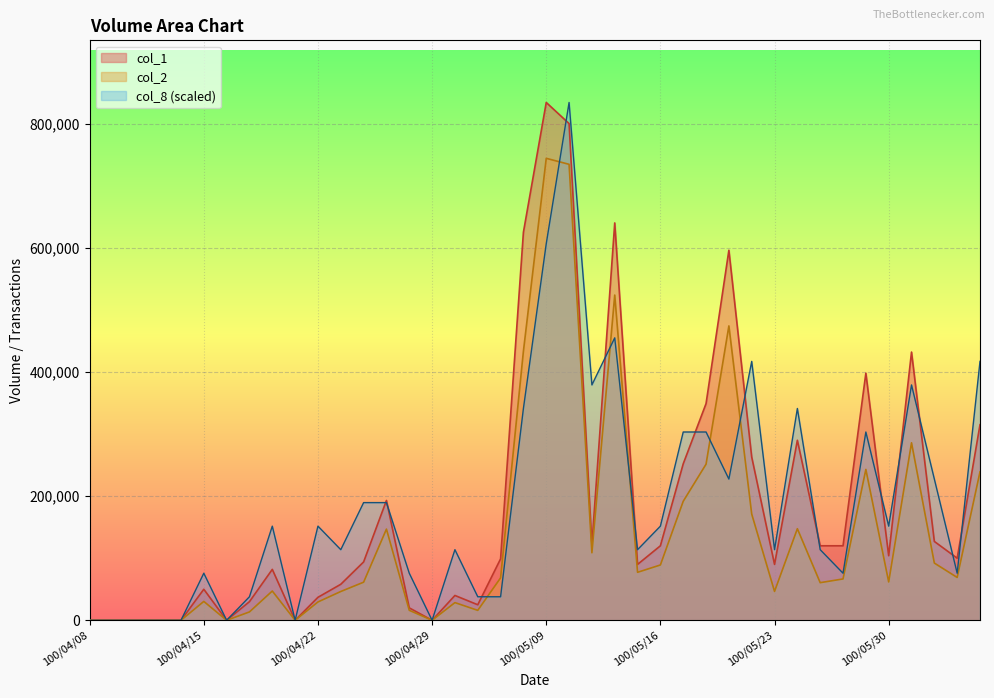

What is the value of the col_8 point at the 18th from the left?

37909.1